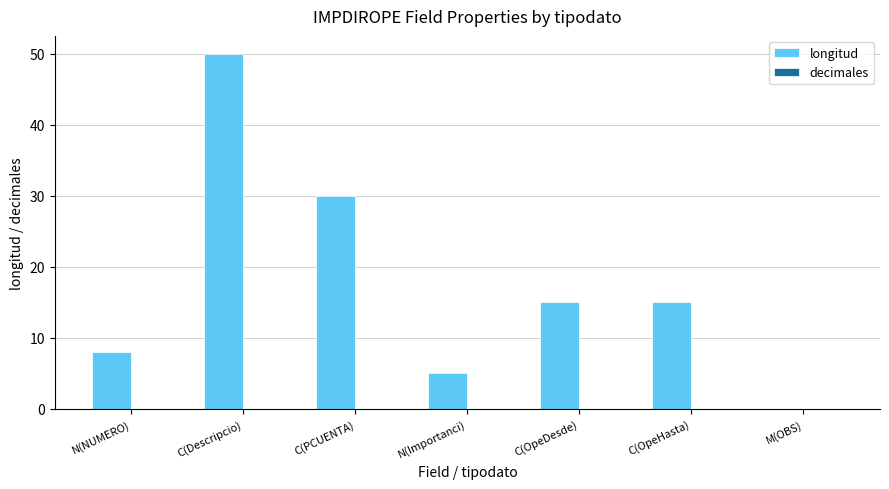

What is the maximum value shown in the chart?

50